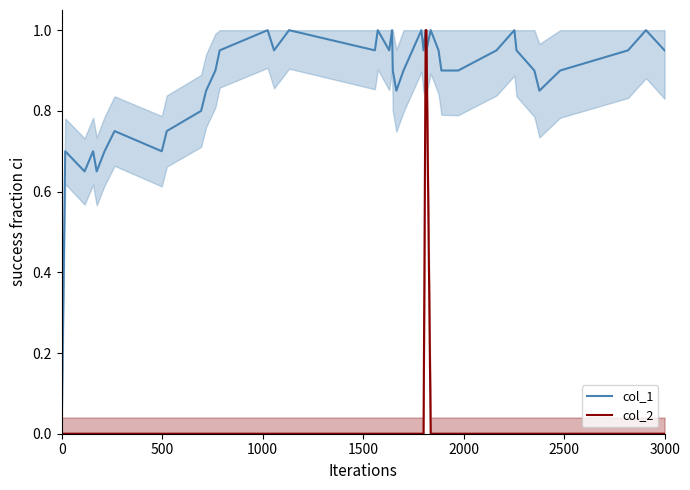

Count the number of data series in this chart.

2